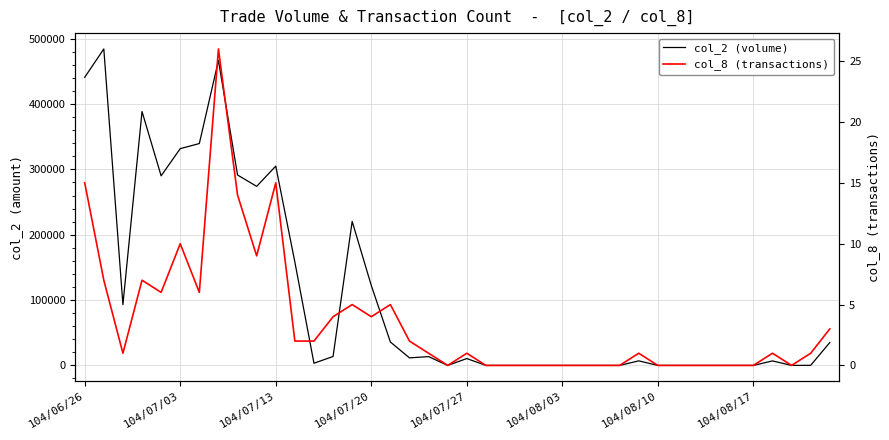

Is this an area chart (filled region under the line)?

No